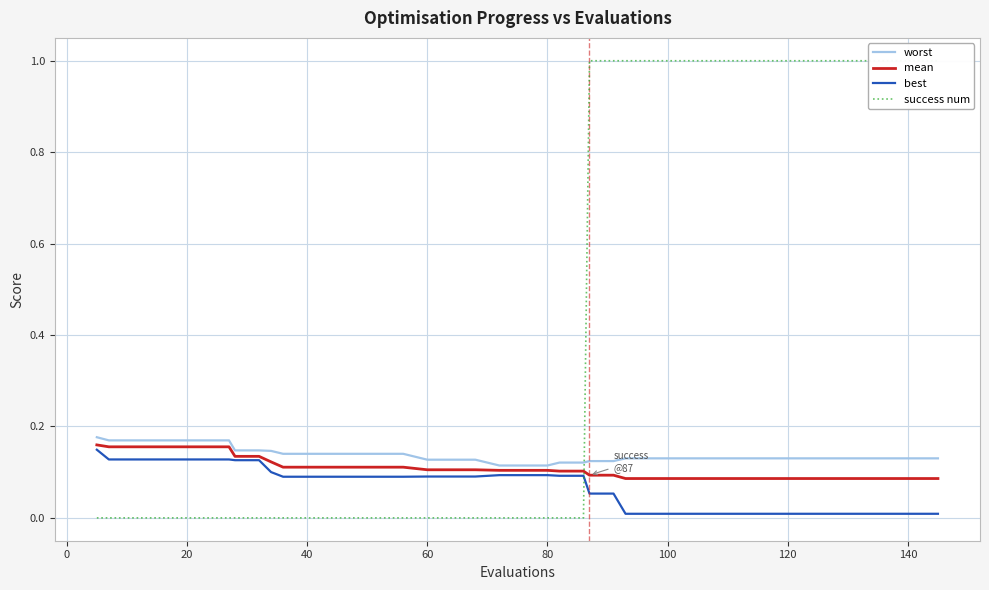

What is the lowest value of the worst series?

0.1